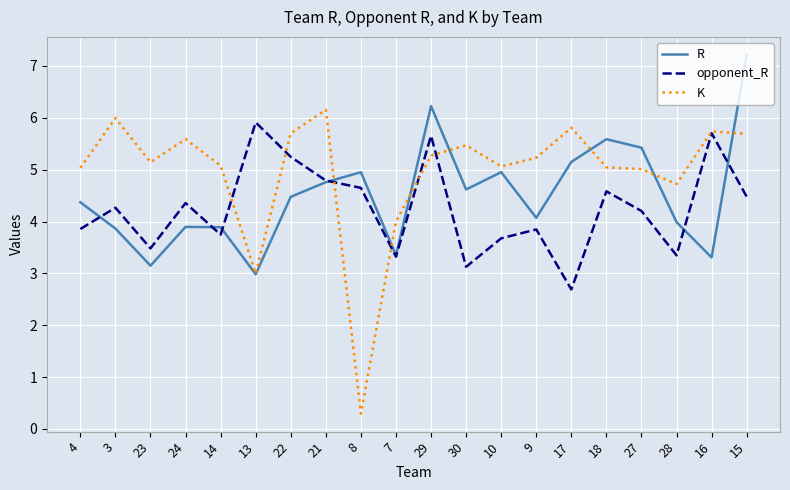

At which category is the sum across all series the highest?

15